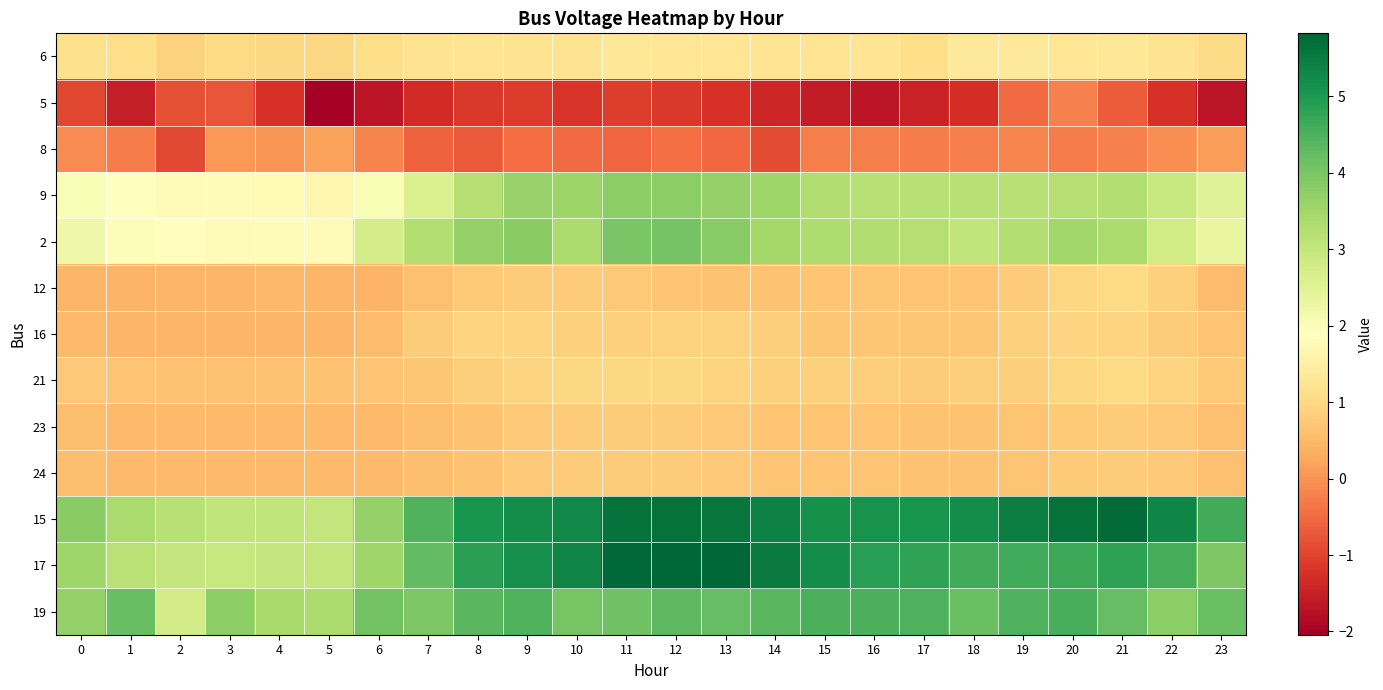

List the series in order of their peak value, highest first.

17, 15, 19, 2, 9, 6, 12, 21, 16, 23, 24, 8, 5